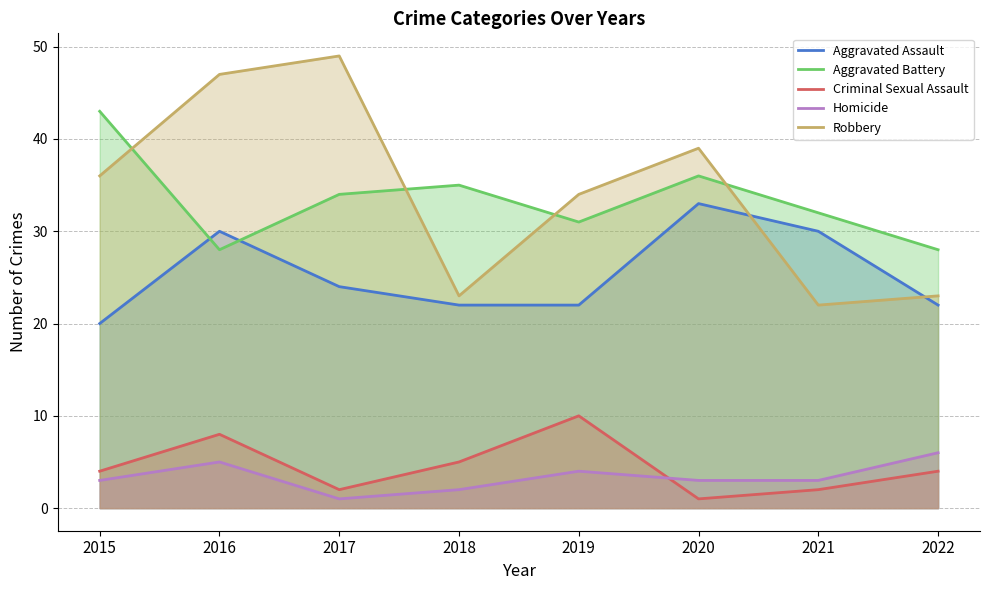

What is the highest value of the Homicide series?

6